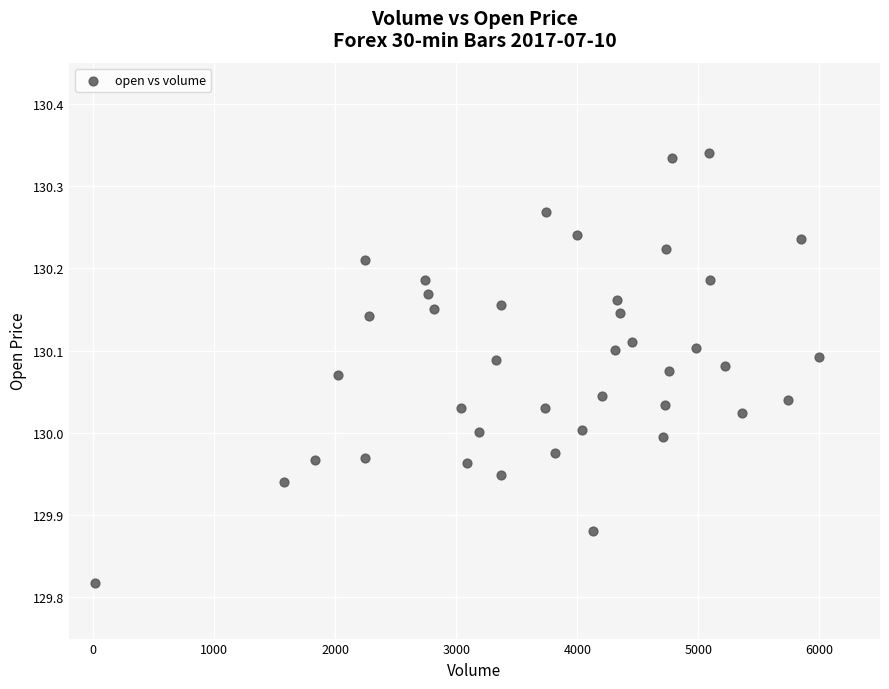

What is the range of X values (max minus min)?

5982.0